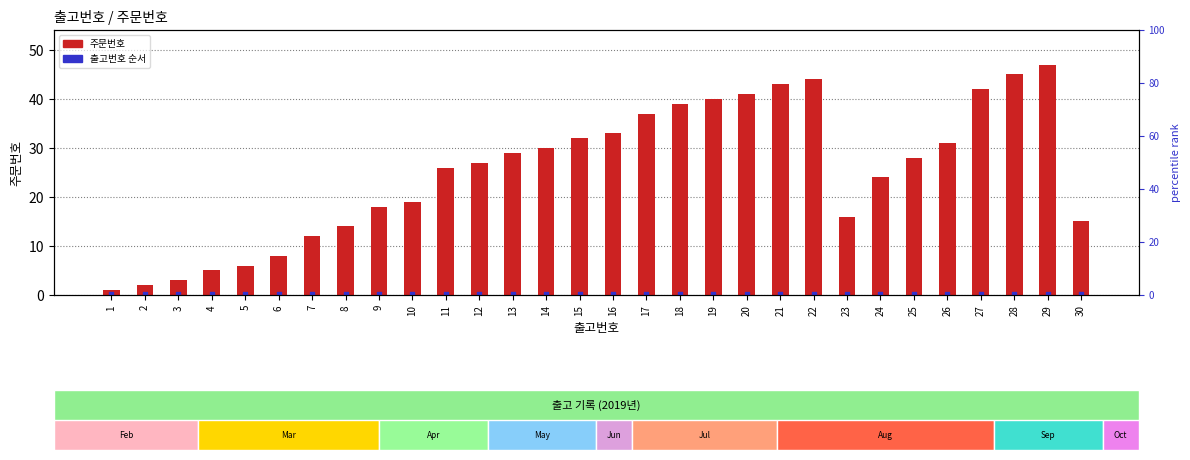

At which category is the sum across all series the highest?

29